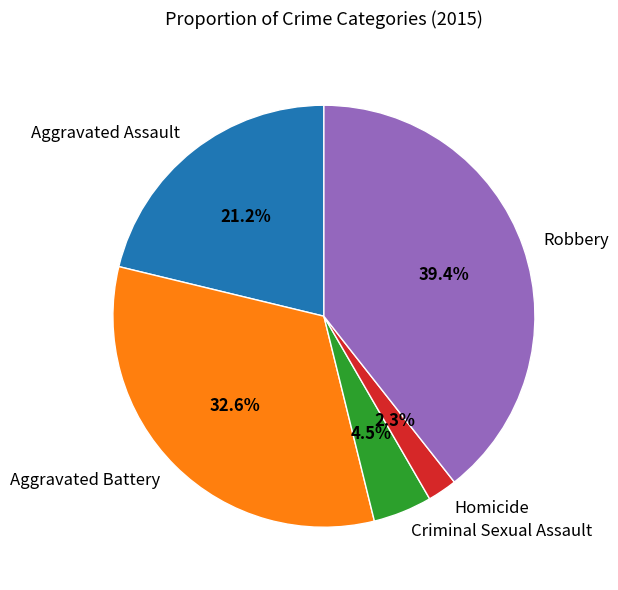

What is the smallest slice in the pie chart?

Homicide